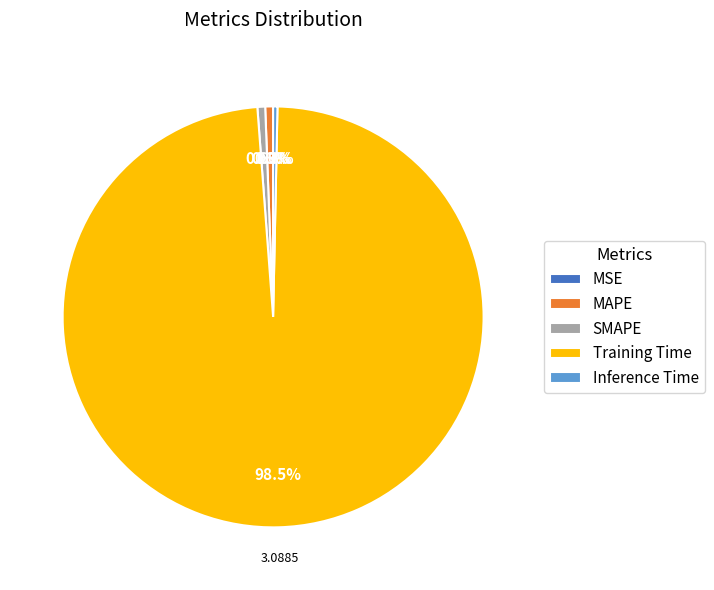

Which category has the biggest portion of the pie?

Training Time